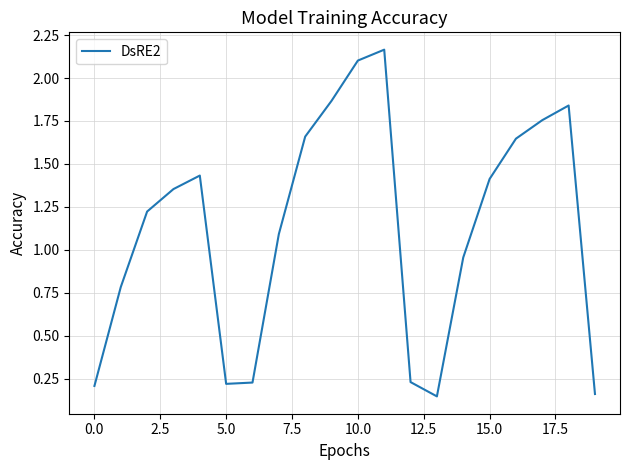

What is the difference between the maximum and minimum values?

2.0